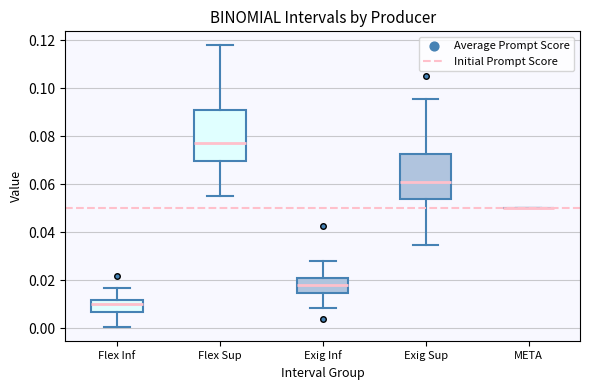

Reading left to right, transcribe this box plot: for each box, give where its median line is, the range the box spans, and where its two whiskers end, as read against the y-axis. The values are not printed on the chart, so give them approximately, as read against the axis.

Flex Inf: median 0.010, box 0.006 to 0.012, whiskers 0.000 to 0.016
Flex Sup: median 0.078, box 0.070 to 0.090, whiskers 0.056 to 0.118
Exig Inf: median 0.018, box 0.014 to 0.022, whiskers 0.008 to 0.028
Exig Sup: median 0.060, box 0.054 to 0.072, whiskers 0.034 to 0.096
META: box collapsed to a line at 0.050, whiskers 0.050 to 0.050